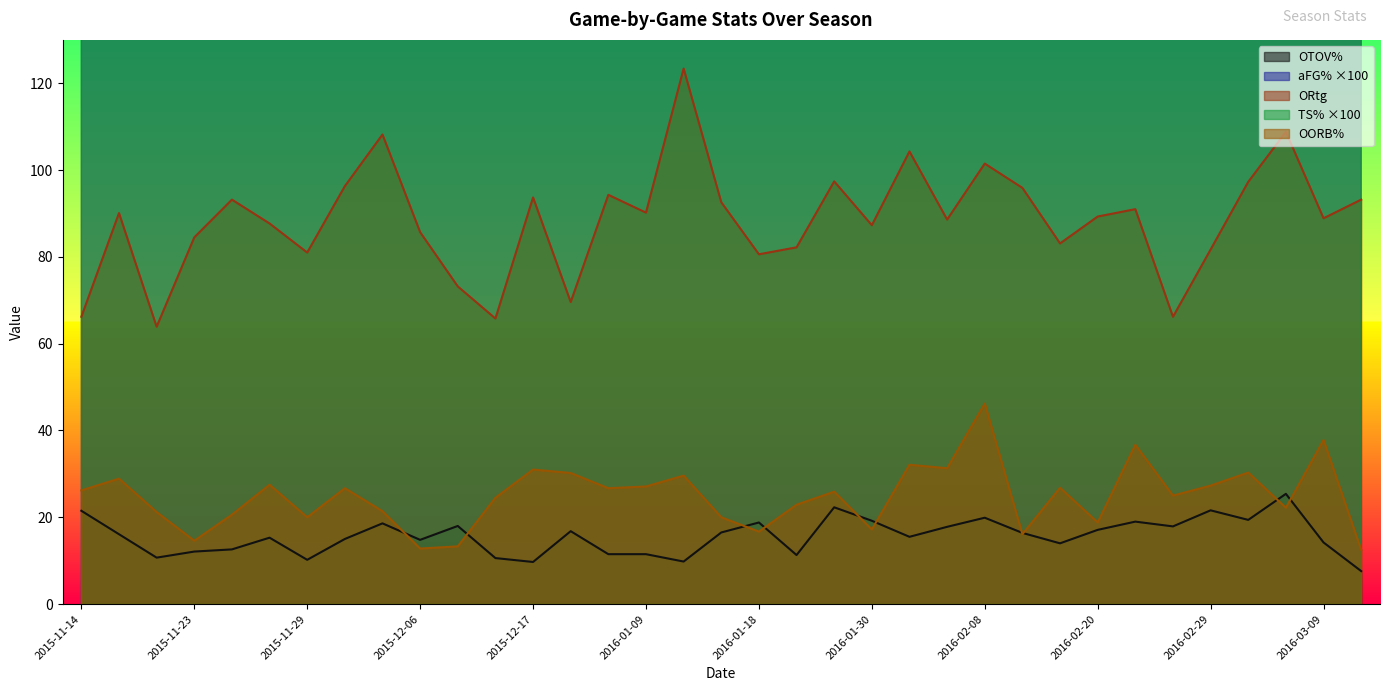

True or false: ORtg and OTOV% cross at least once.

False